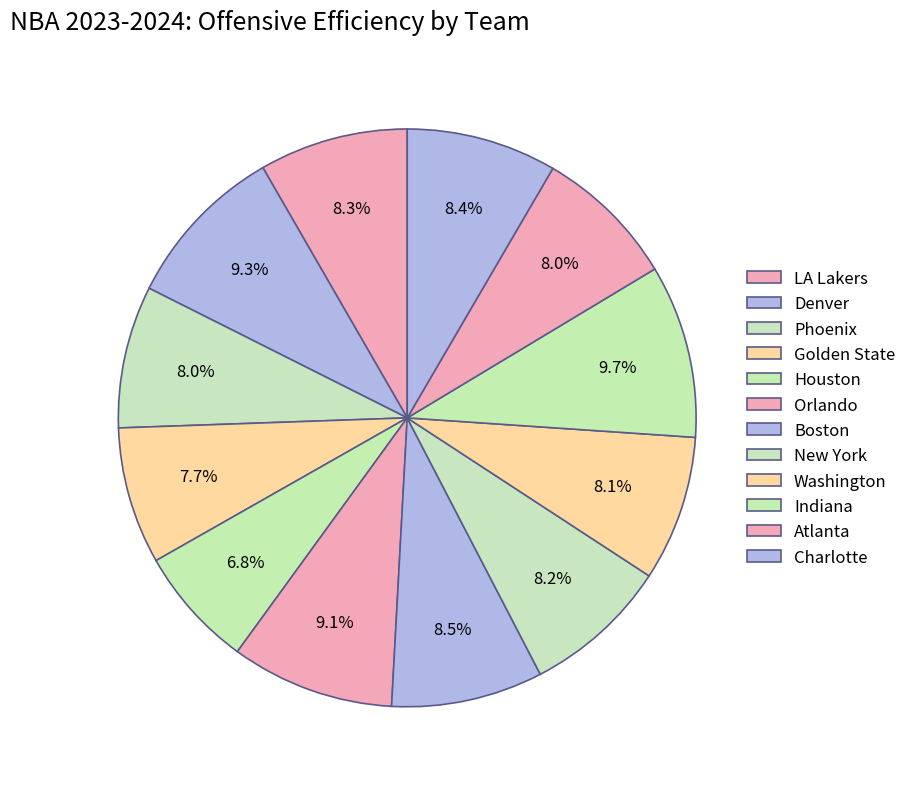

Count the number of slices in the pie.

12